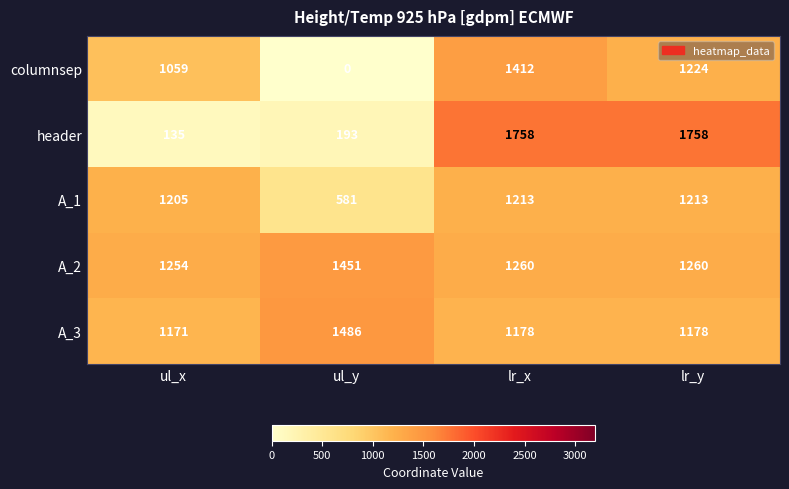

Which series has the widest spread of values?

header